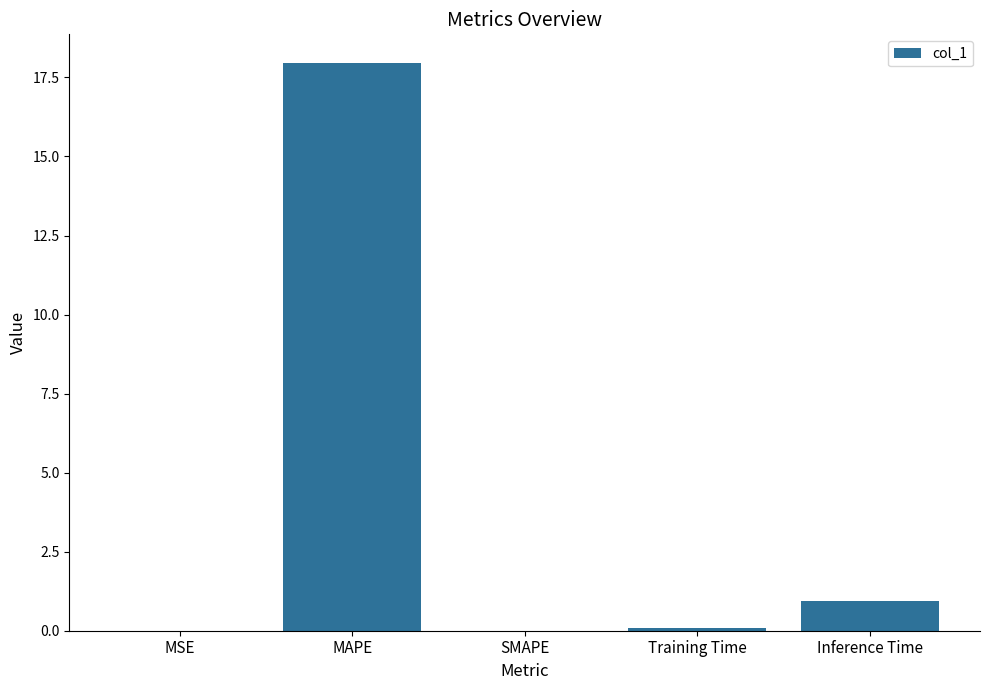

Which has a higher value, MAPE or SMAPE?

MAPE